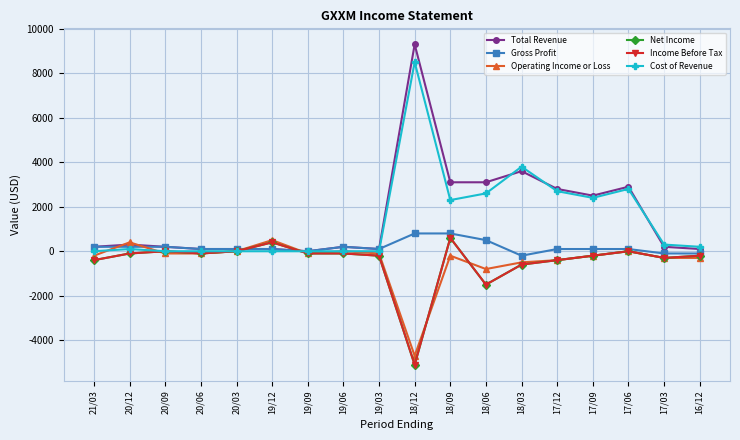

What is the value of the Cost of Revenue point at the 13th from the left?

3800